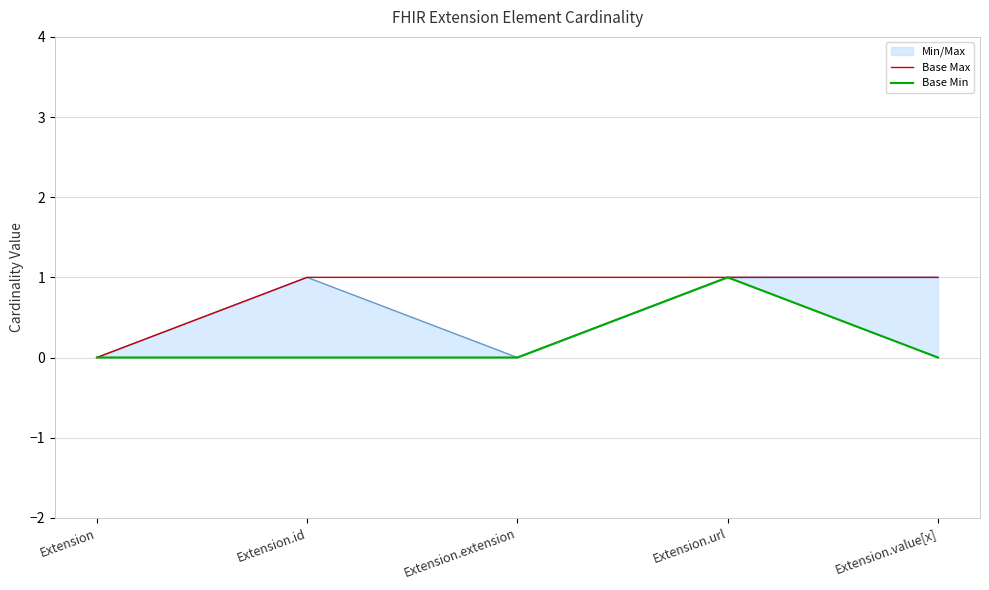

List the series in order of their peak value, highest first.

Base Max, Base Min